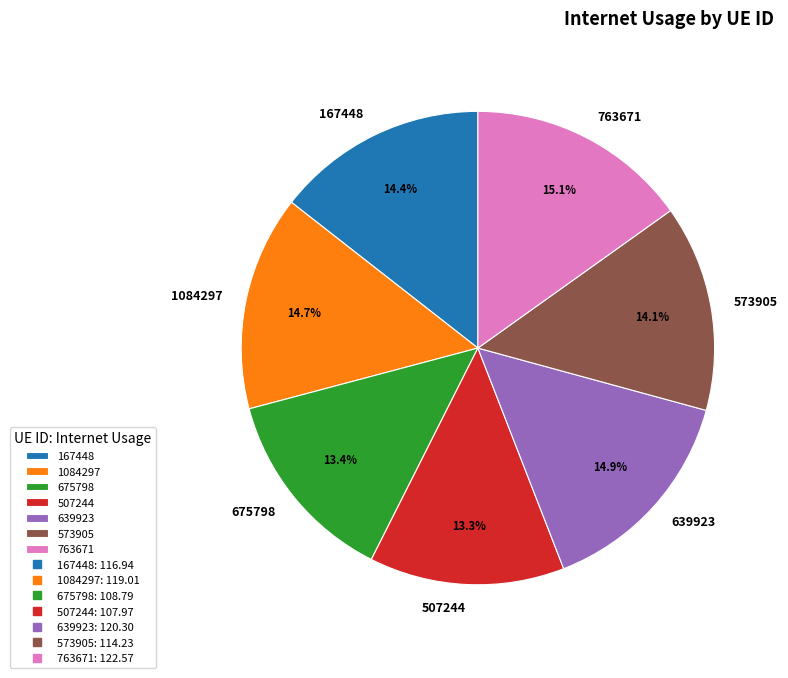

To the nearest percent, what is the combined percentage of 763671 and 1084297?

30%